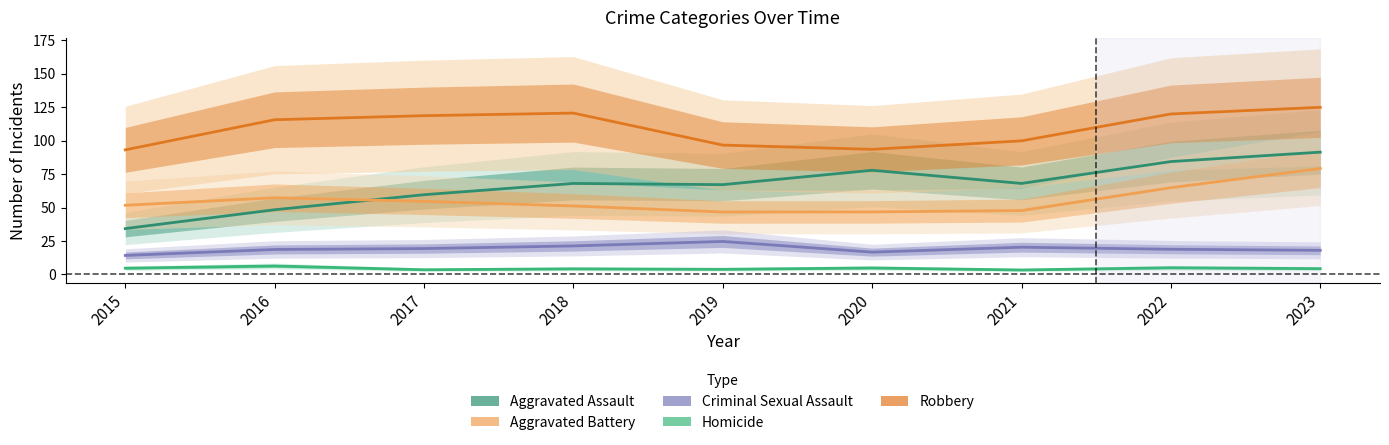

What is the minimum value shown in the chart?

3.3